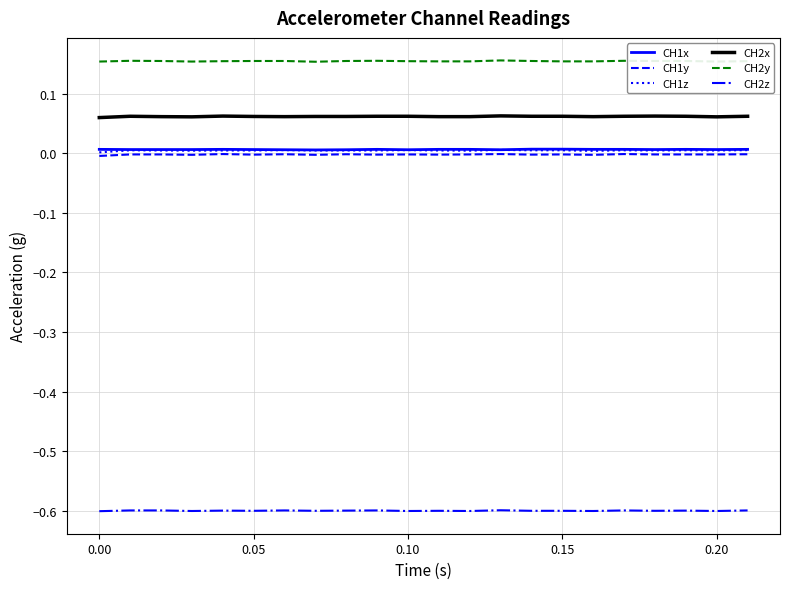

Which series has the largest total across all categories?

CH2y